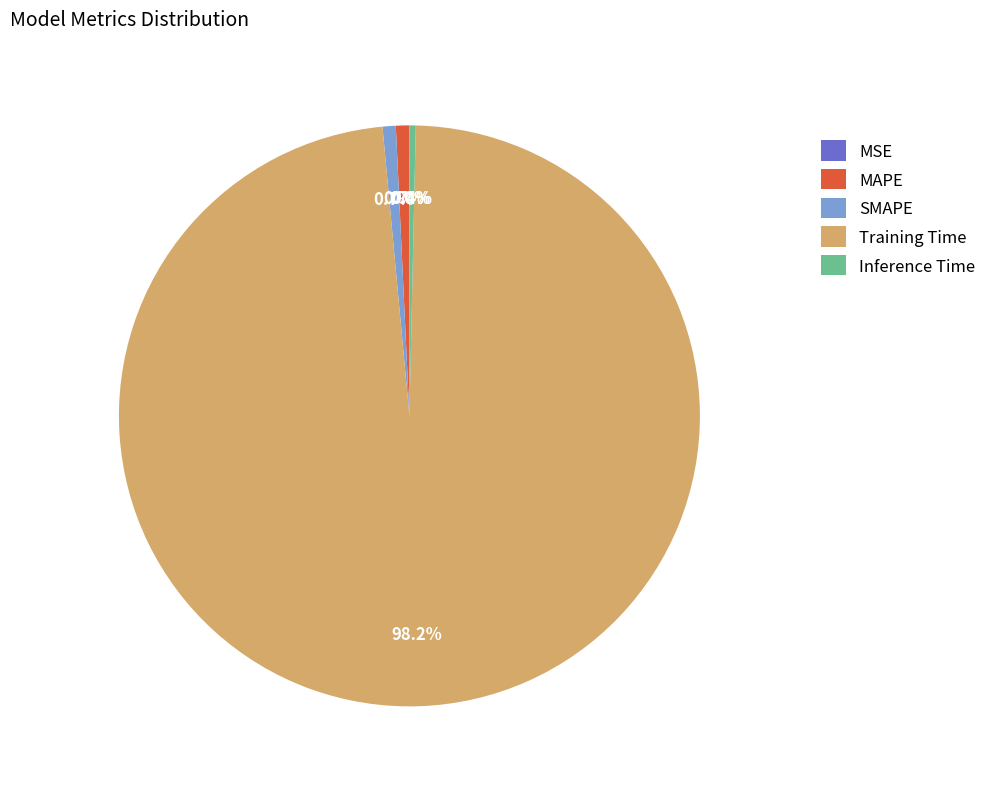

Which category has the biggest portion of the pie?

Training Time